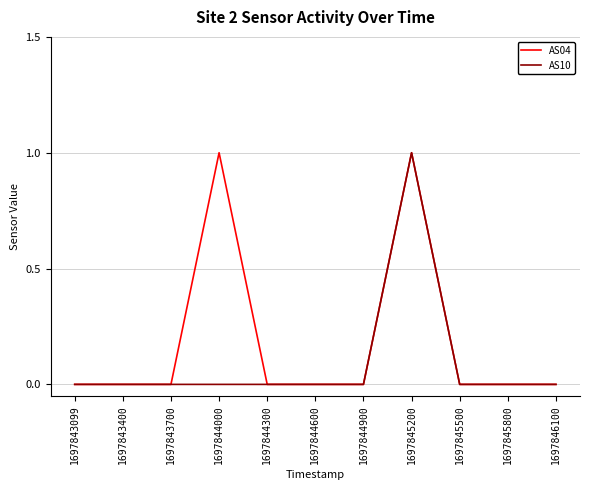

Which series has the largest total across all categories?

AS04